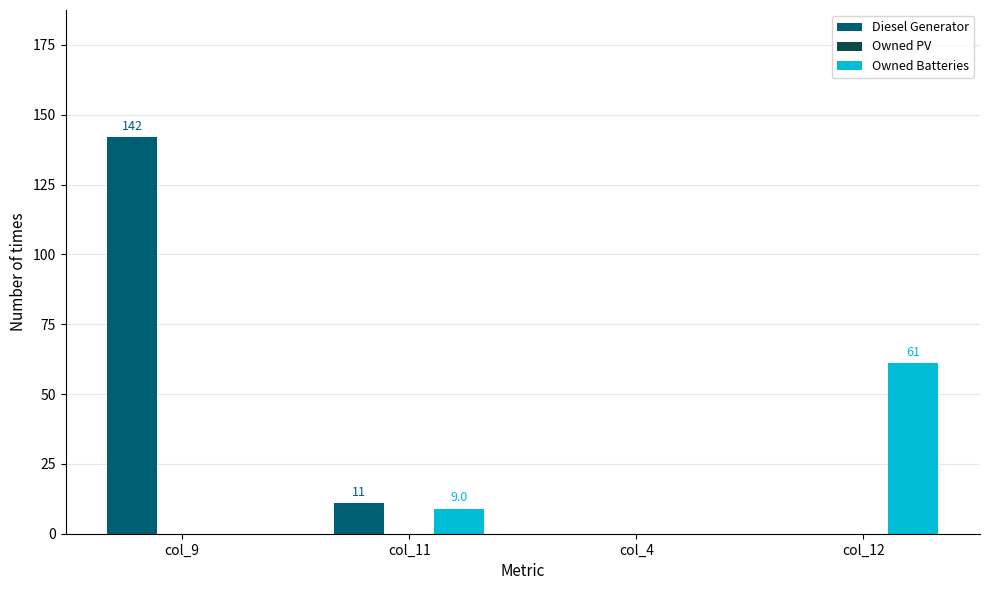

What is the difference between the Owned Batteries values at col_11 and col_9?

9.0